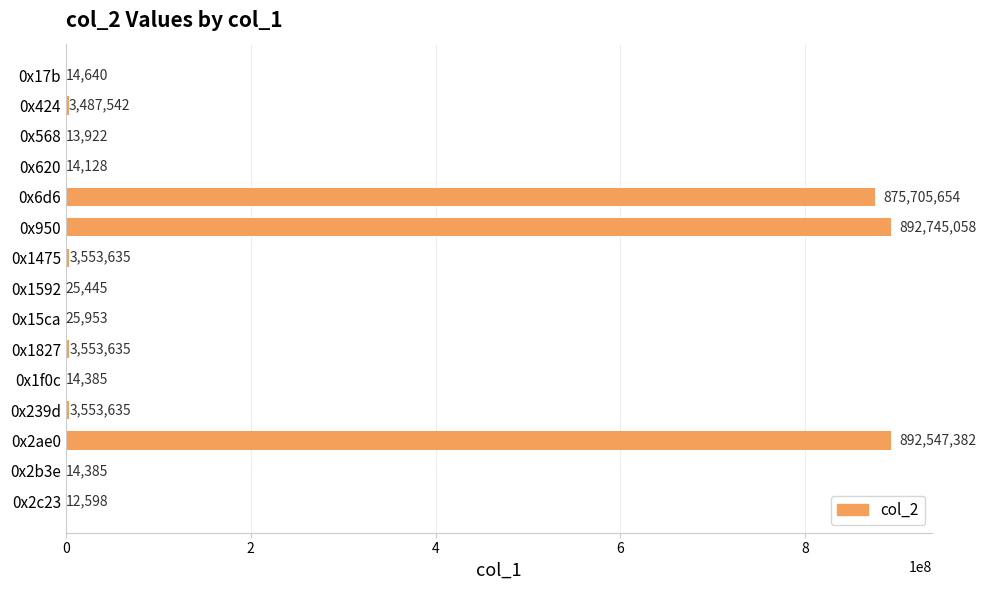

What is the sum of the values at 0x568 and 0x17b?

28562